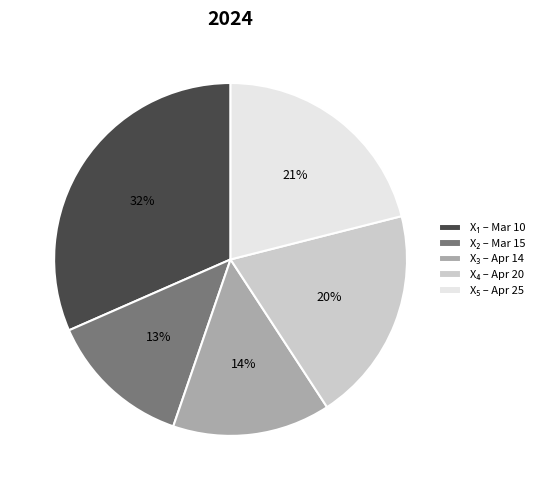

Does any single category account for the majority?

No